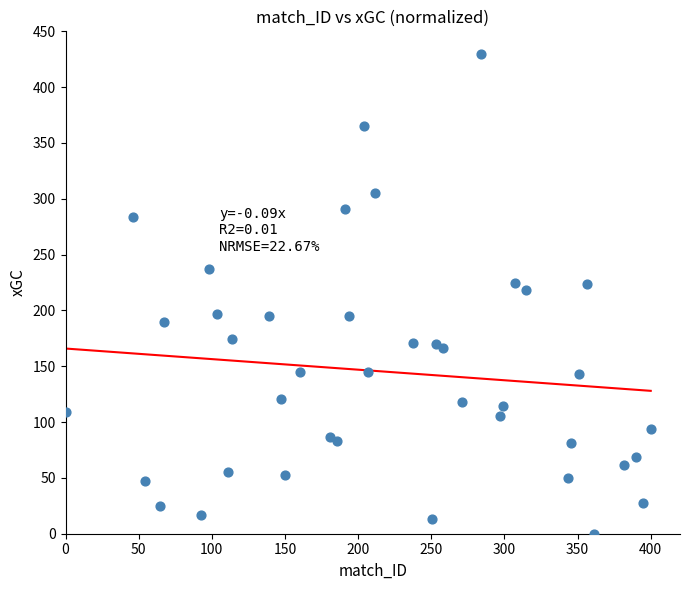

What is the range of Y values (max minus min)?

430.0